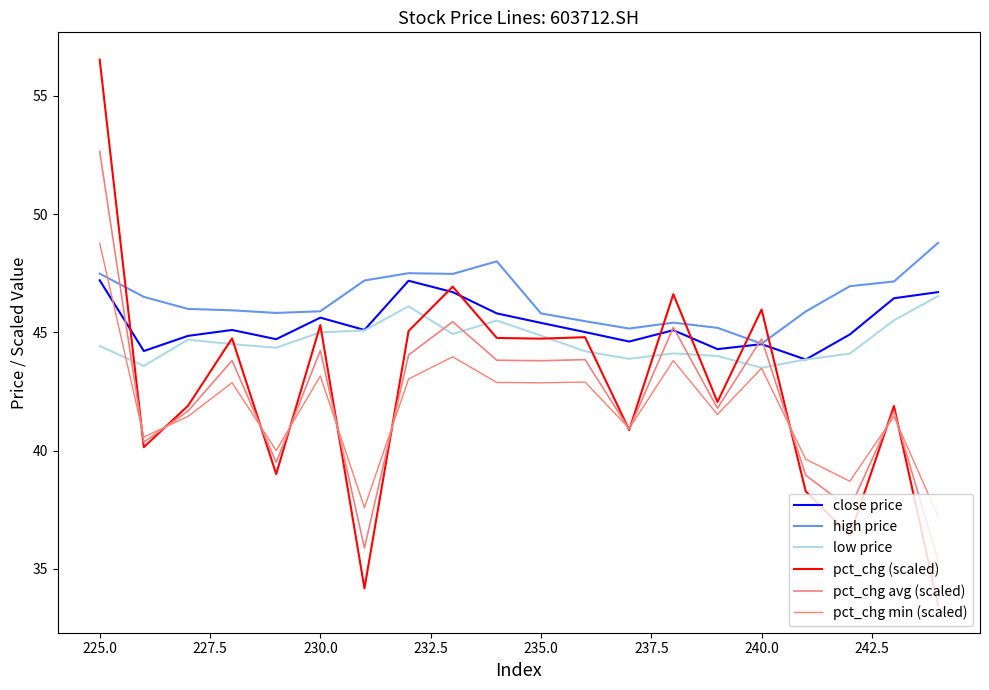

What is the difference between the maximum and minimum values in the pct_chg min (scaled) series?

11.5